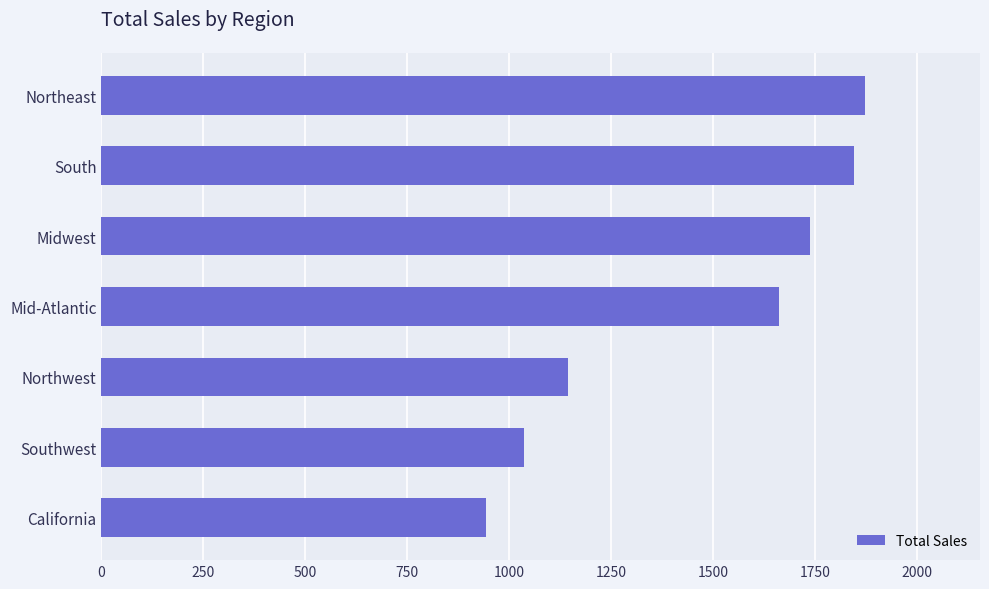

Approximately how many times larger is the value at Midwest compared to Northeast?

0.9